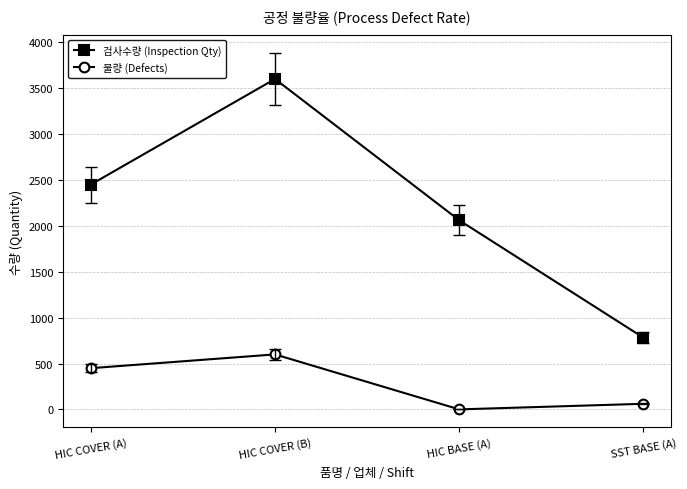

How many interior local peaks does the 검사수량 (Inspection Qty) series have?

1